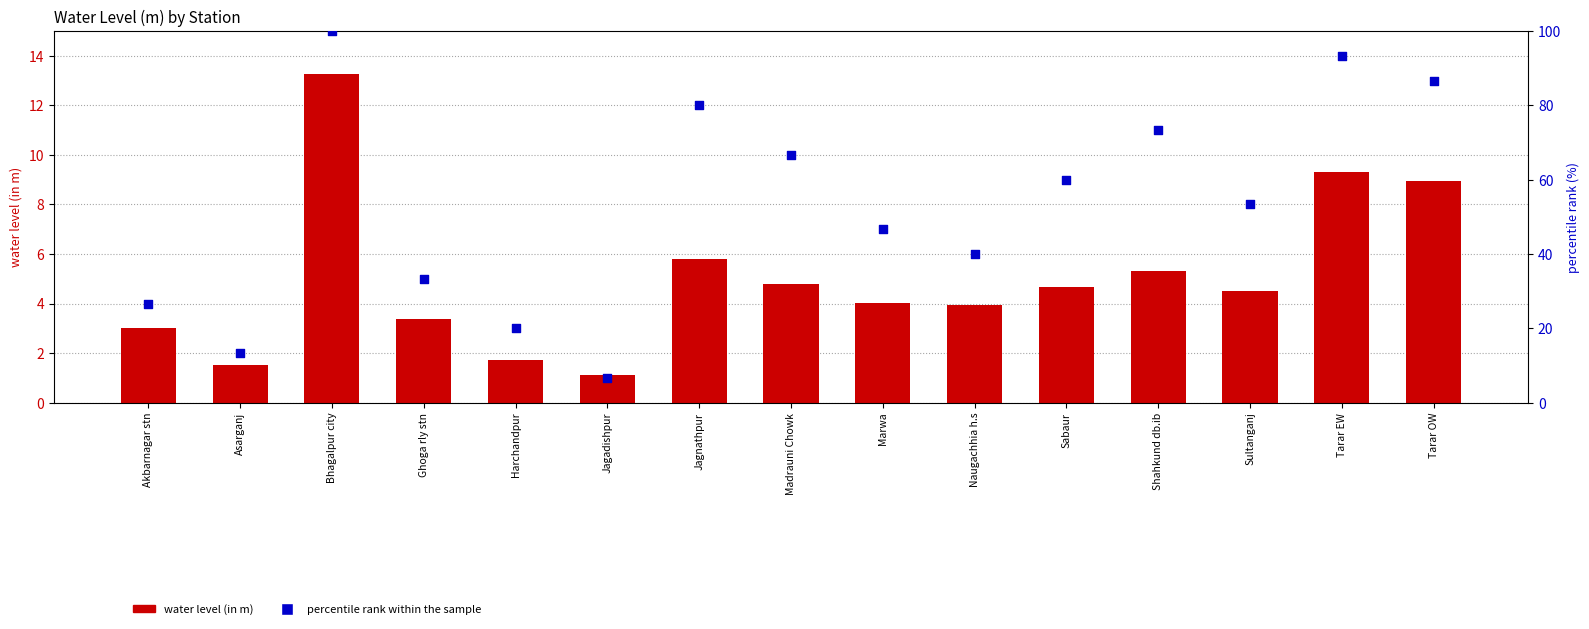

What are all the series names shown in the legend?

water level (in m), percentile rank within the sample